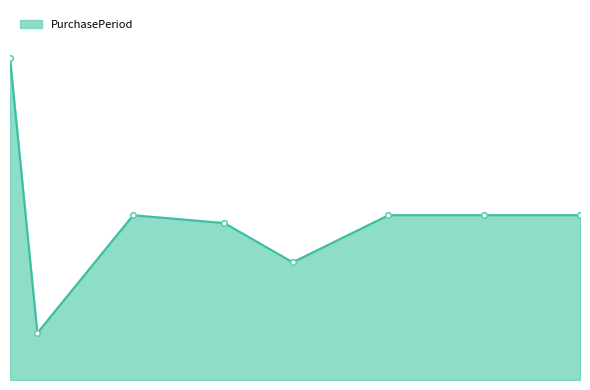

Does the chart have visible grid lines?

No